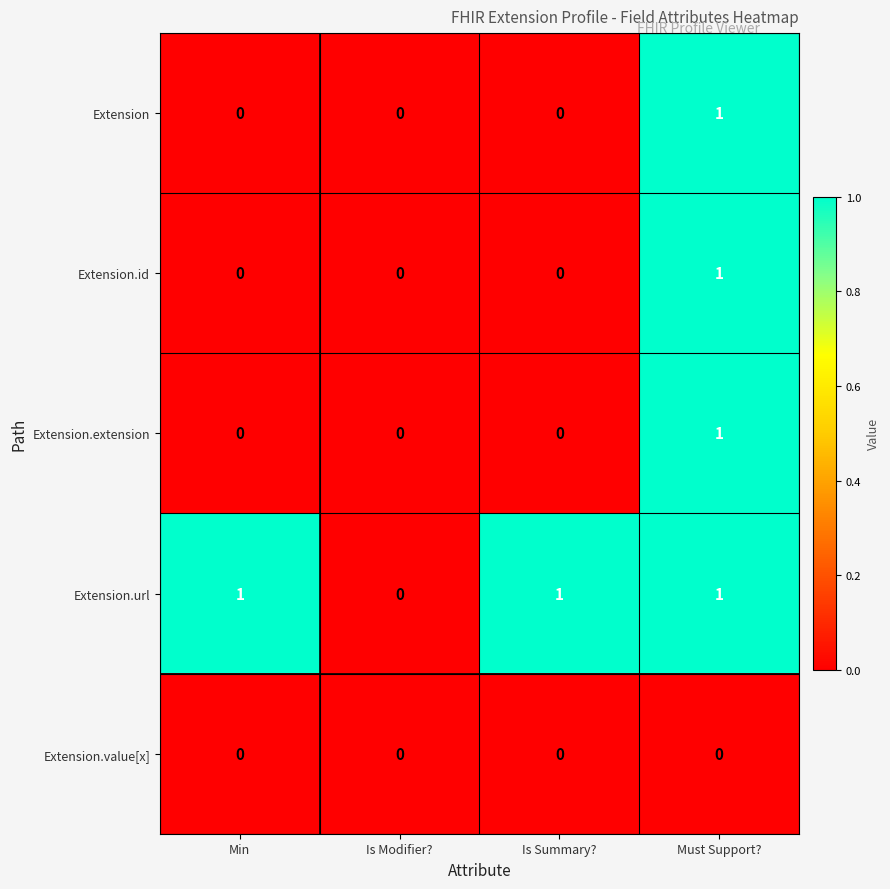

The value of Extension.id at Is Modifier? is 0. True or false?

True